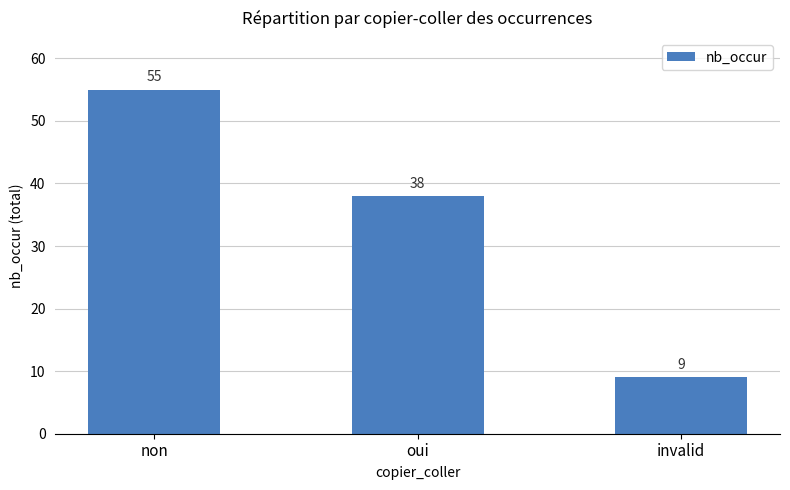

What is the difference between the values at non and invalid?

46